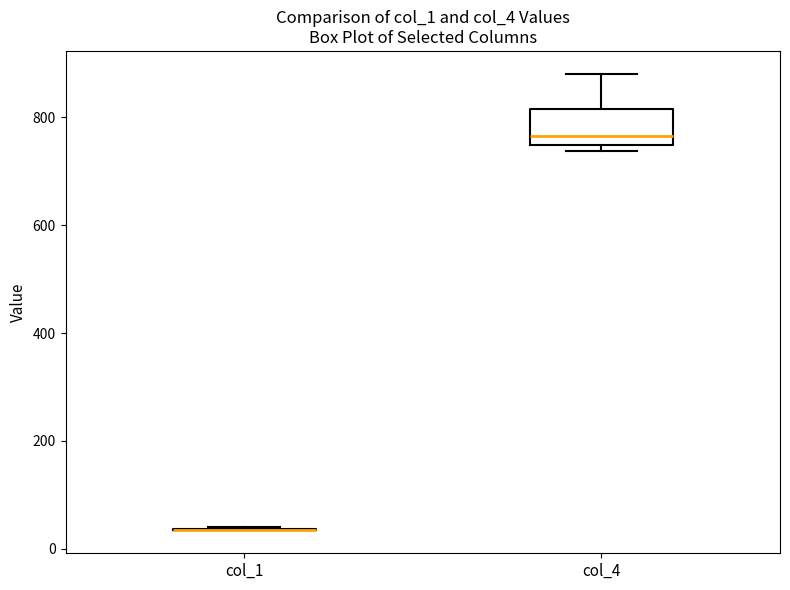

Where is the lower edge of the box for col_4 on the y-axis? The values are not printed on the chart, so give them approximately, as read against the axis.

740